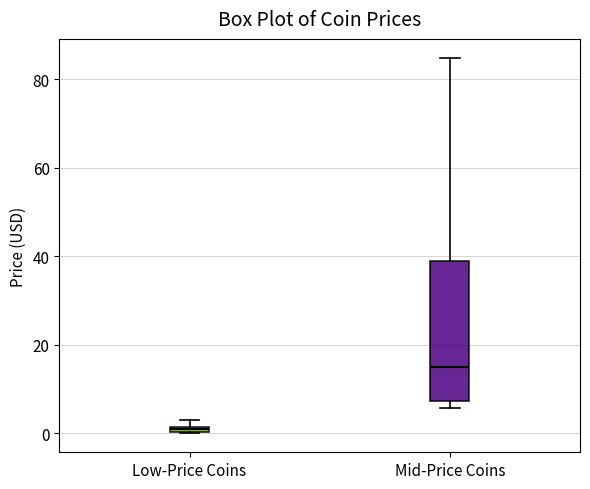

Where is the lower edge of the box for Low-Price Coins on the y-axis? The values are not printed on the chart, so give them approximately, as read against the axis.

0